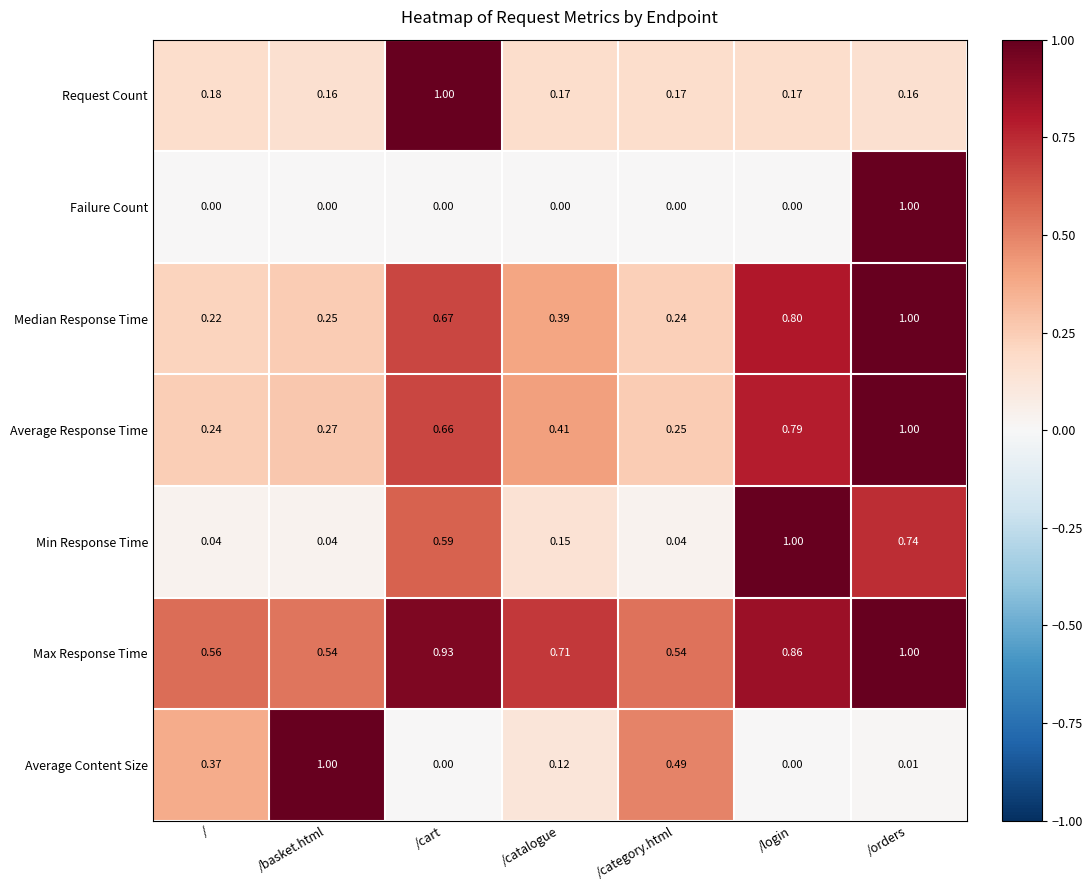

At how many categories does at least one series exceed 0?

7